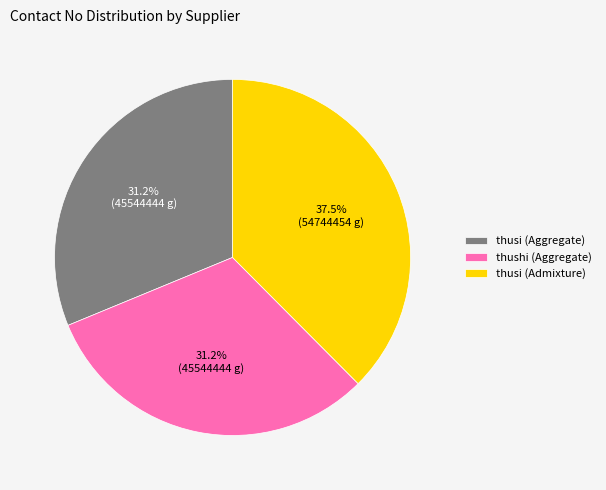

Approximately how many times larger is the value at thushi (Aggregate) compared to thusi (Aggregate)?

1.0